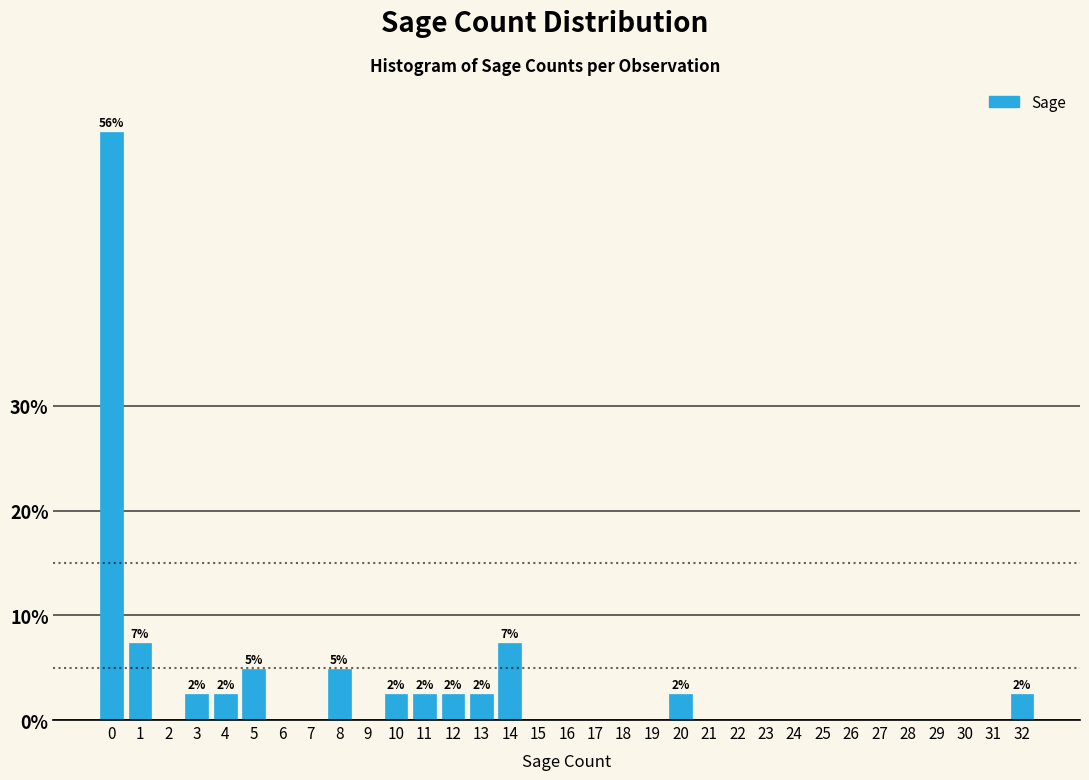

What is the maximum value shown in the chart?

56.1